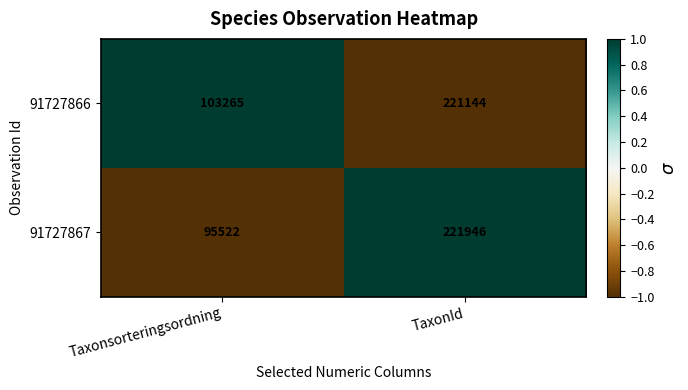

At which category is the sum across all series the highest?

TaxonId